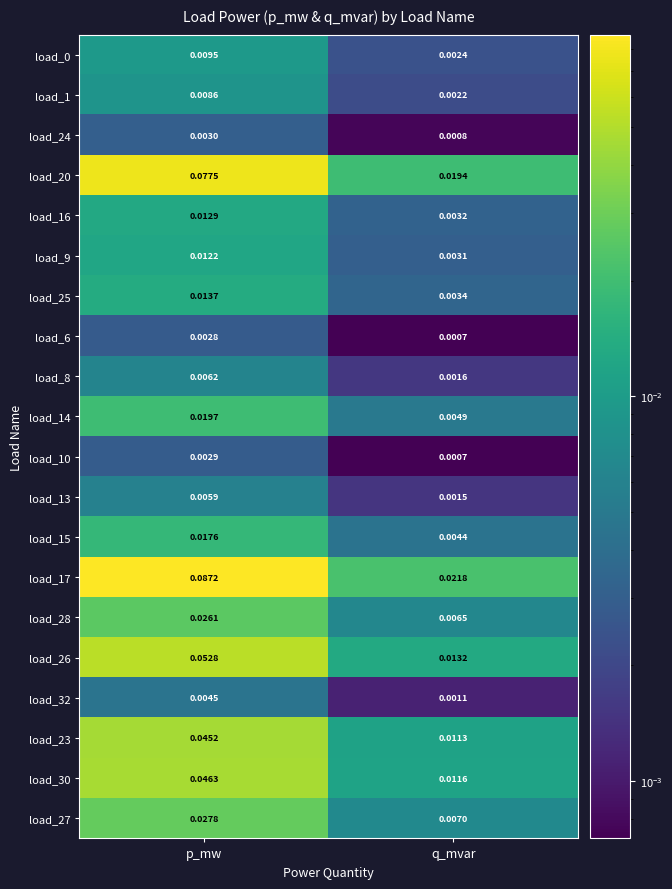

Where is load_15 nearest to the value 0?

q_mvar